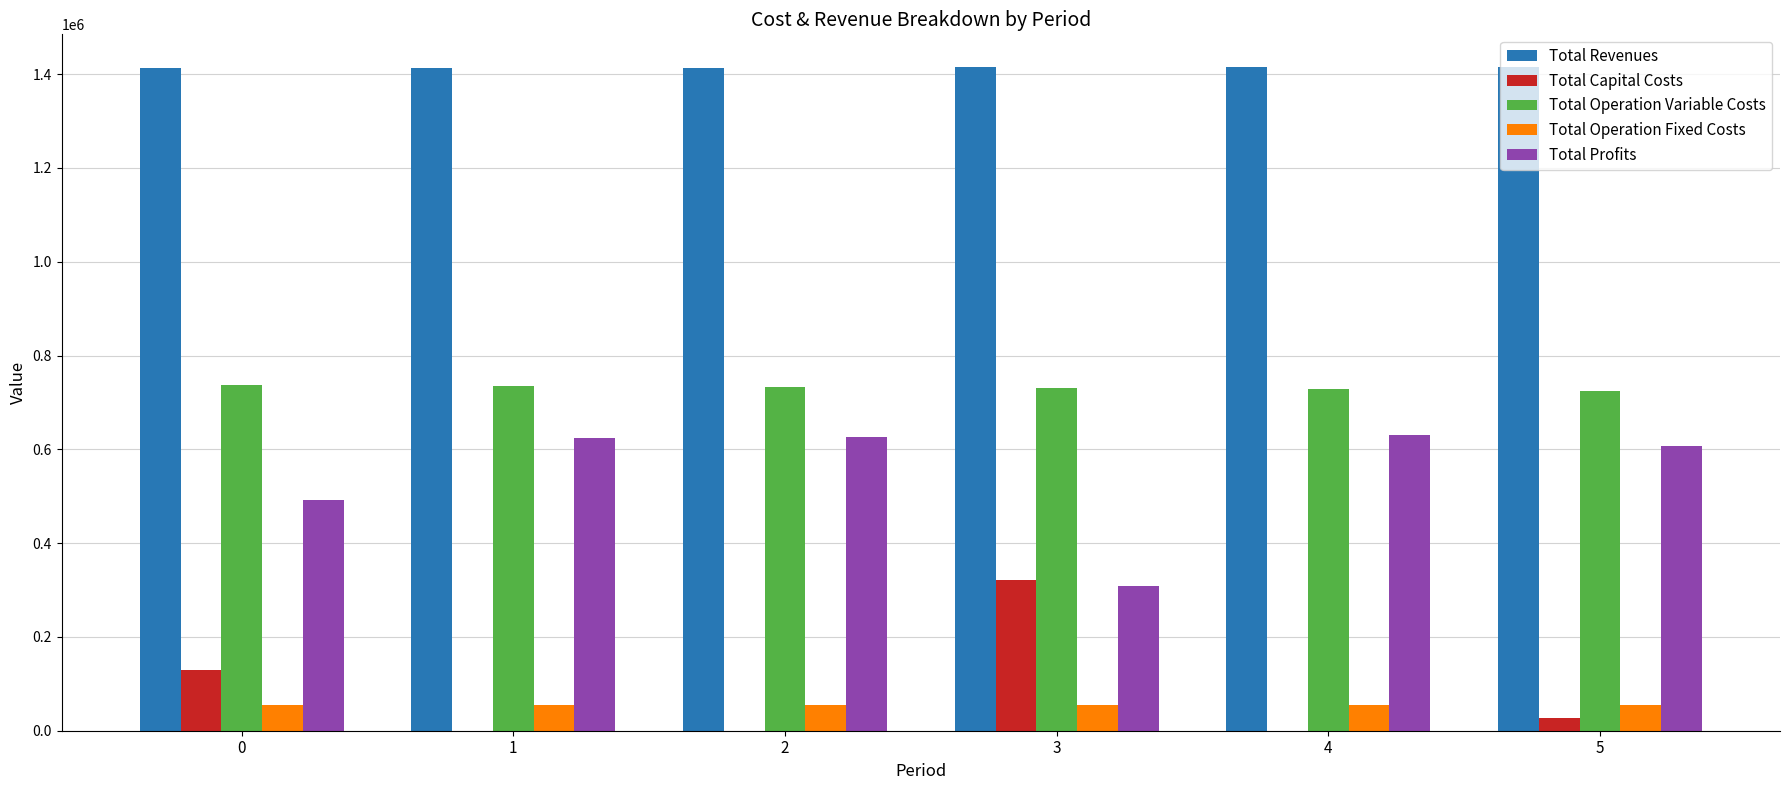

What is the sum of the Total Revenues values at 0 and 4?

2827242.6